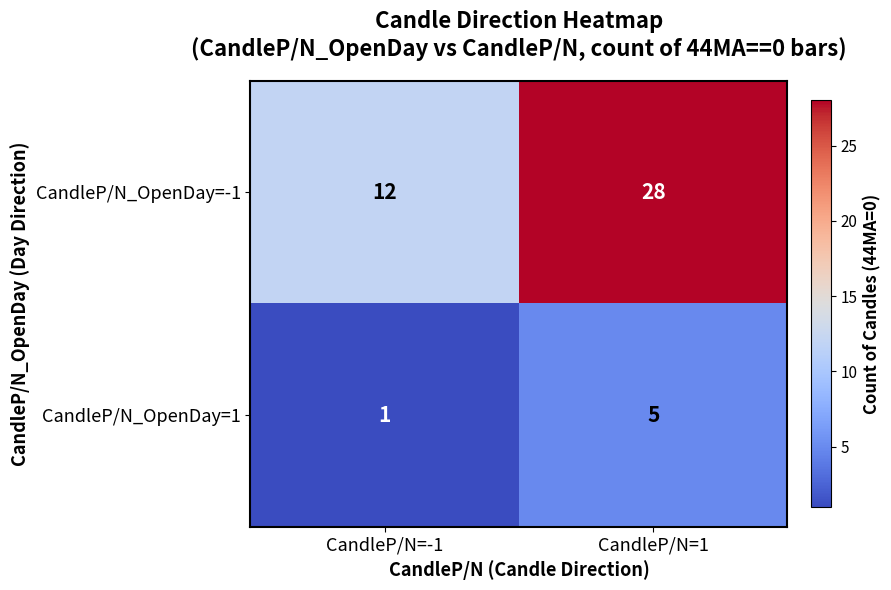

What is the average value of the CandleP/N_OpenDay=1 series?

3